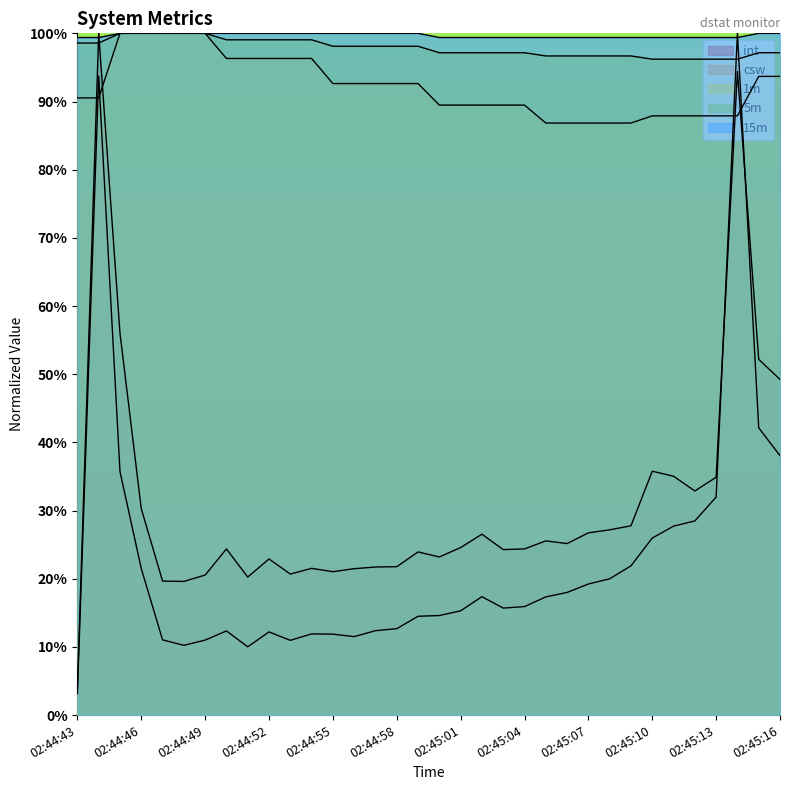

Between 02:44:58 and 02:44:44, which is larger?

02:44:44